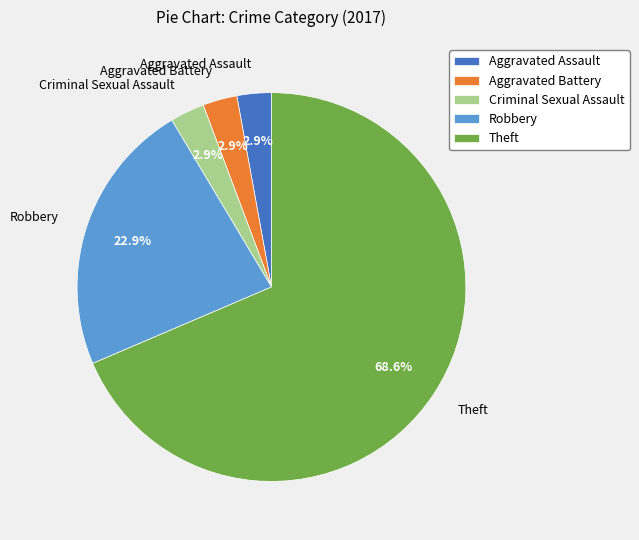

Do Theft and Aggravated Assault together represent more than half of the pie?

Yes